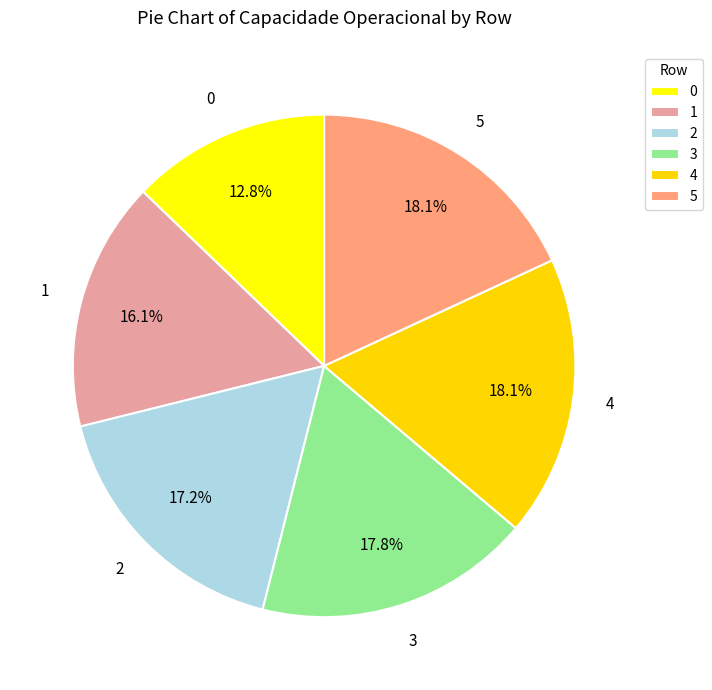

Count the number of slices in the pie.

6